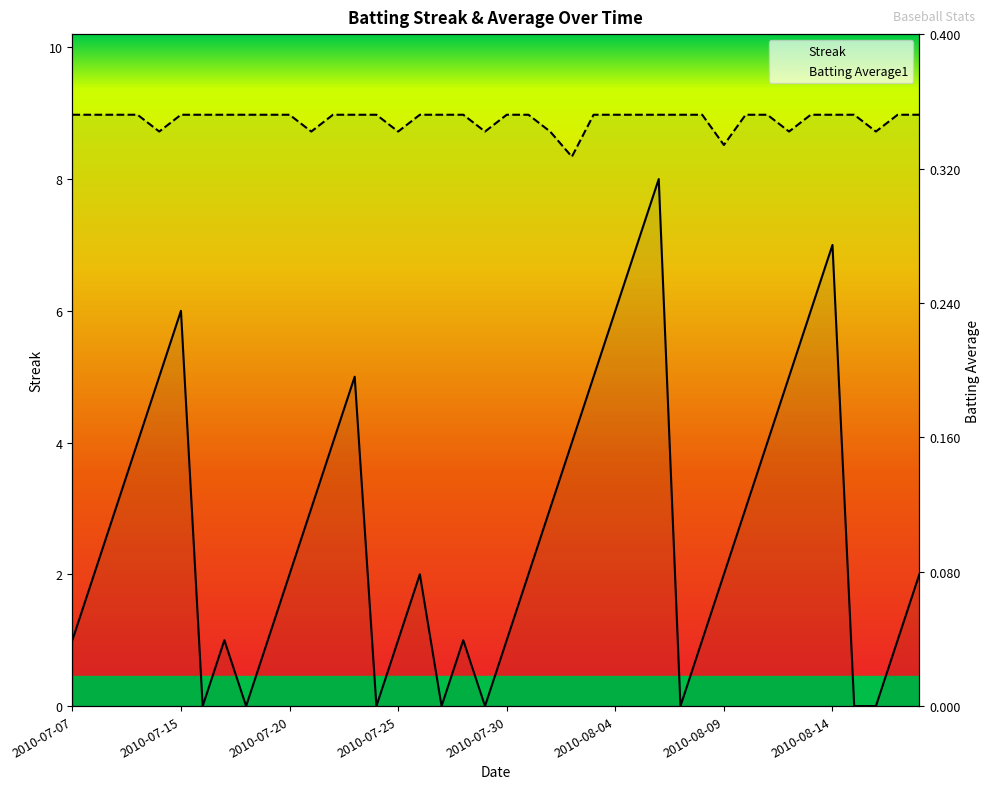

The value of Batting Average1 at 35 is 9.0. True or false?

True